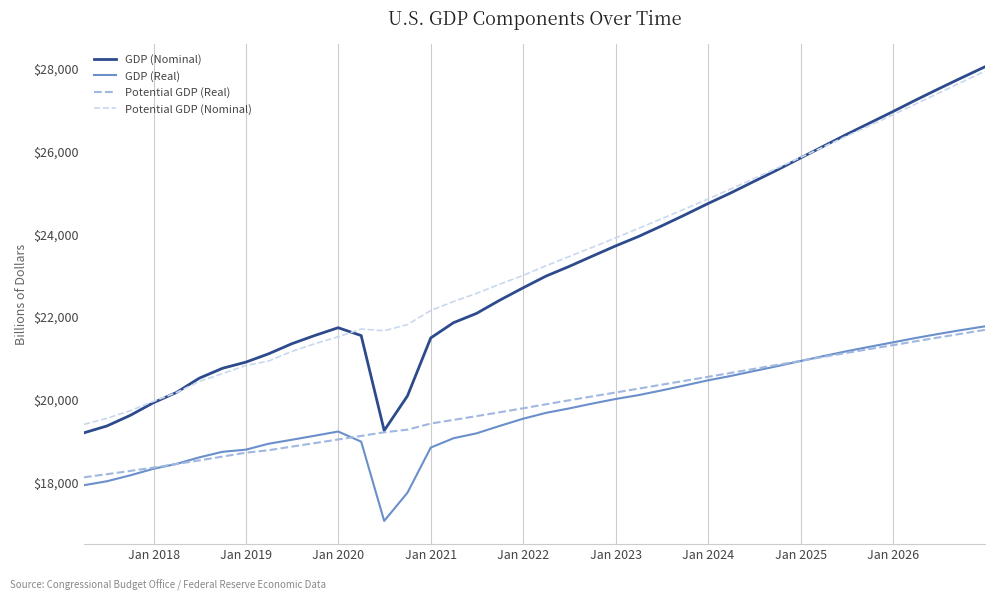

After their last crossing, which series has the higher values: Potential GDP (Nominal) or GDP (Nominal)?

GDP (Nominal)